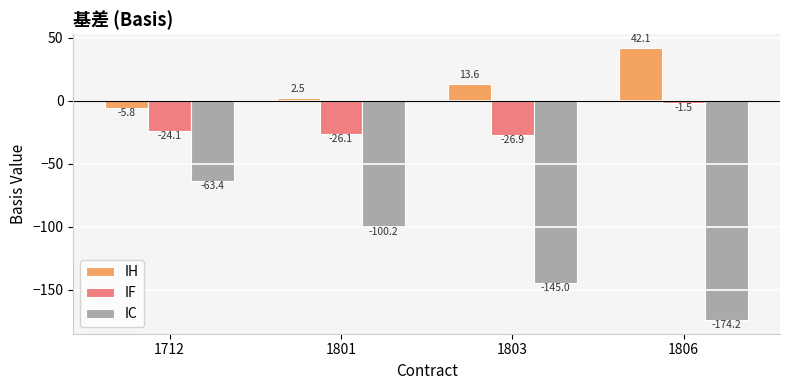

What is the total value across all series at 1803?

-158.4